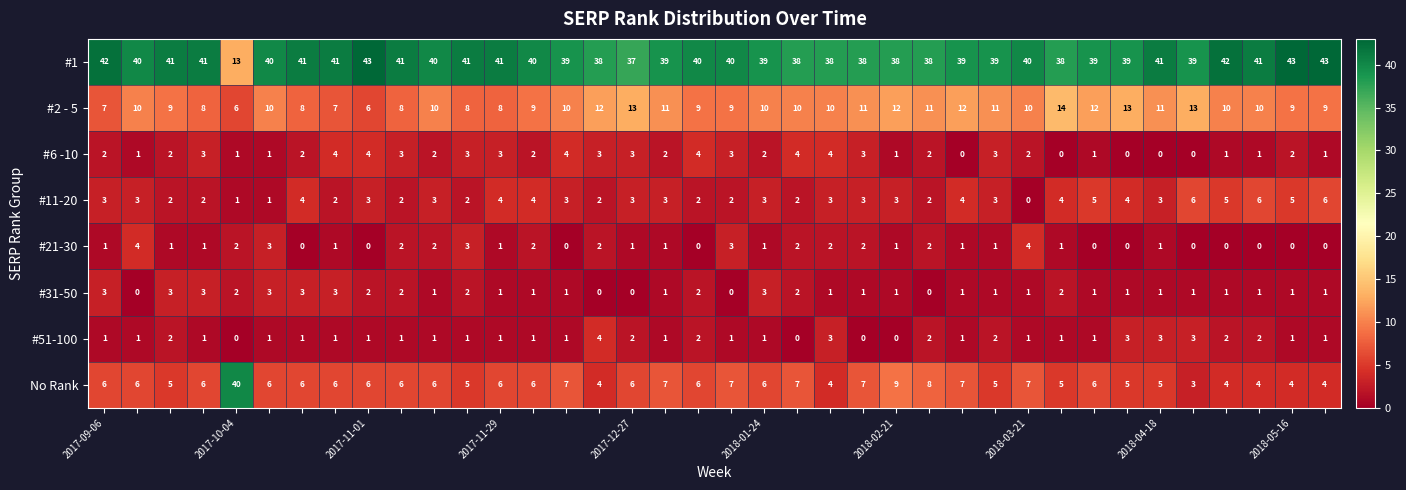

How many #2 - 5 values are between 9 and 11?

21